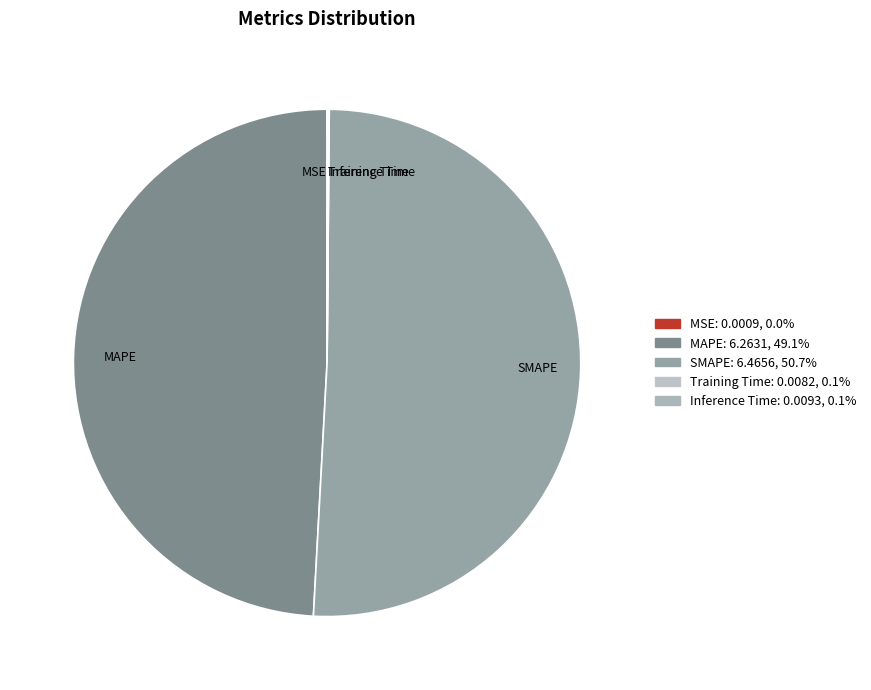

Is SMAPE the majority of the pie?

Yes